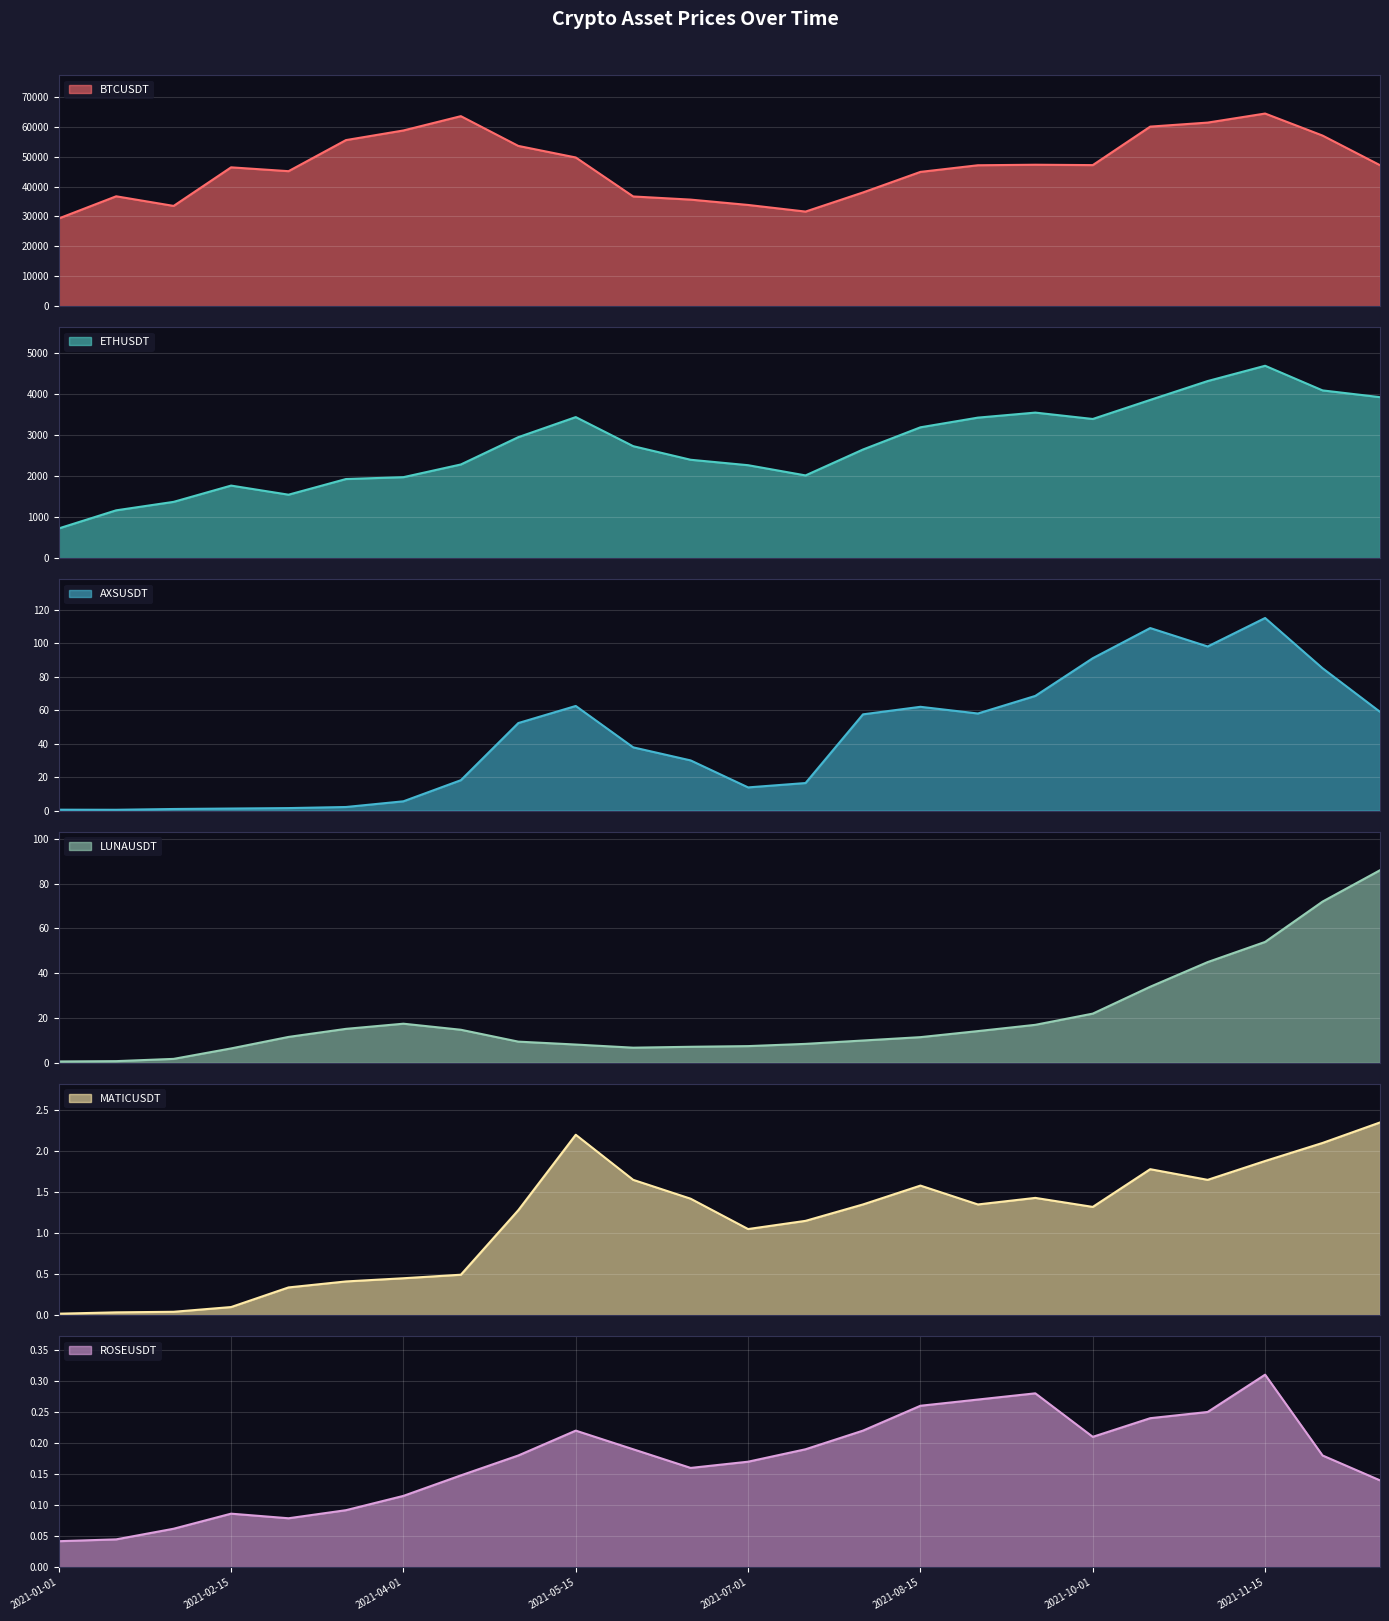

What is the maximum value shown in the chart?

64400.0